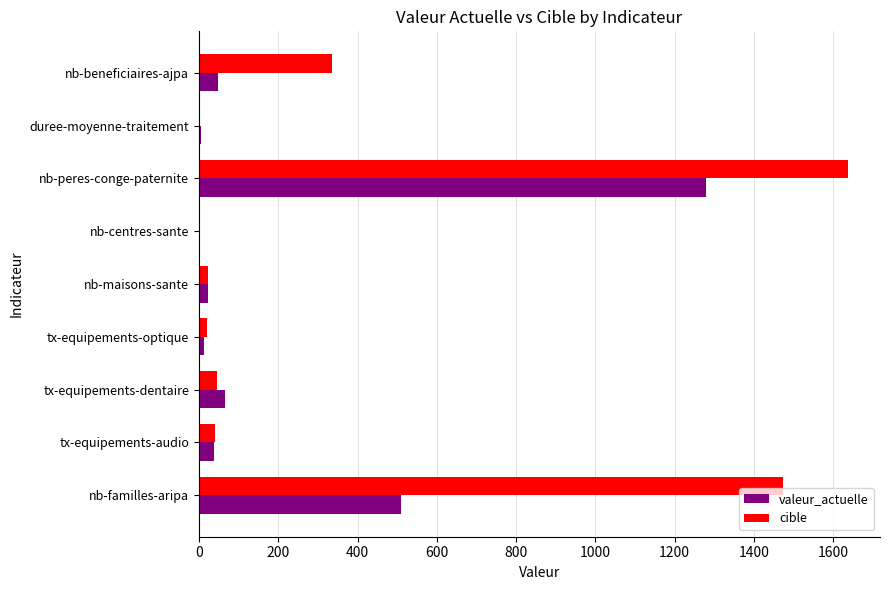

What is the sum of all cible values?

3580.0